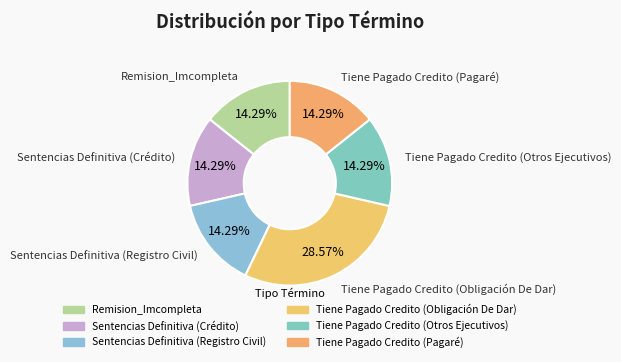

Rank the categories by value from lowest to highest.

Remision_Imcompleta, Sentencias Definitiva (Crédito), Sentencias Definitiva (Registro Civil), Tiene Pagado Credito (Otros Ejecutivos), Tiene Pagado Credito (Pagaré), Tiene Pagado Credito (Obligación De Dar)